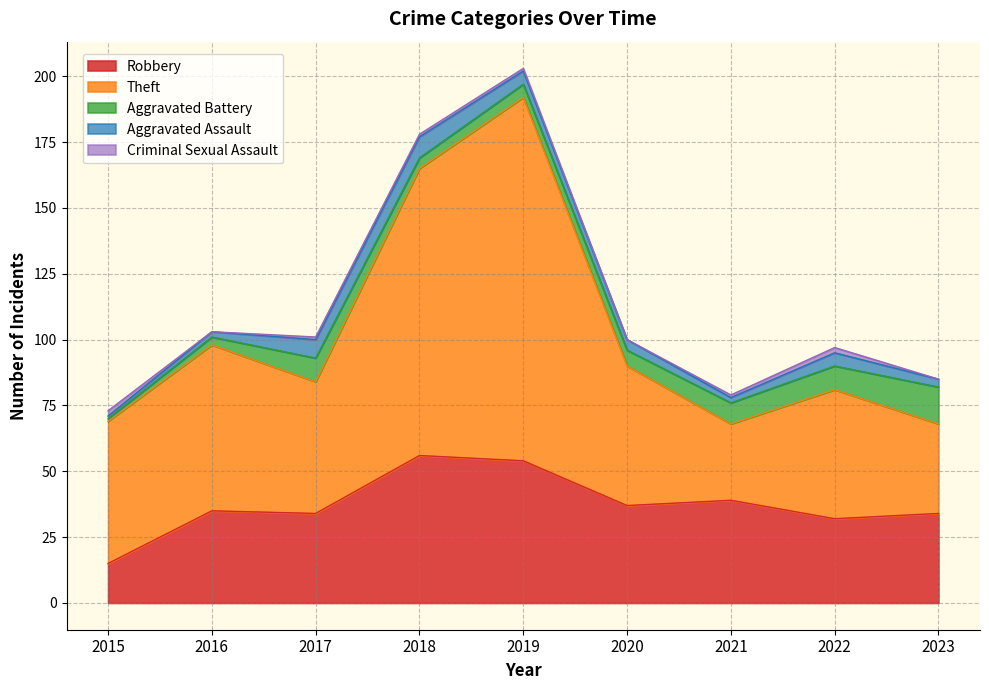

What is the difference between the highest and lowest values at 2015?

53